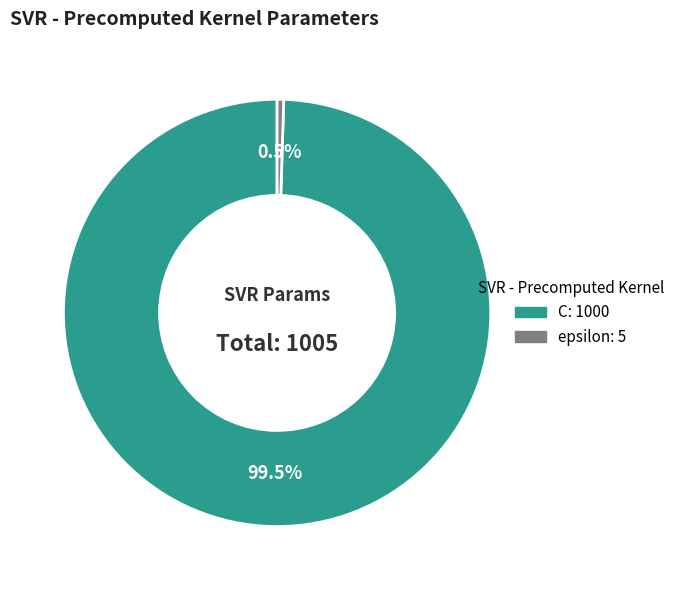

To the nearest percent, what is the average slice percentage?

50%